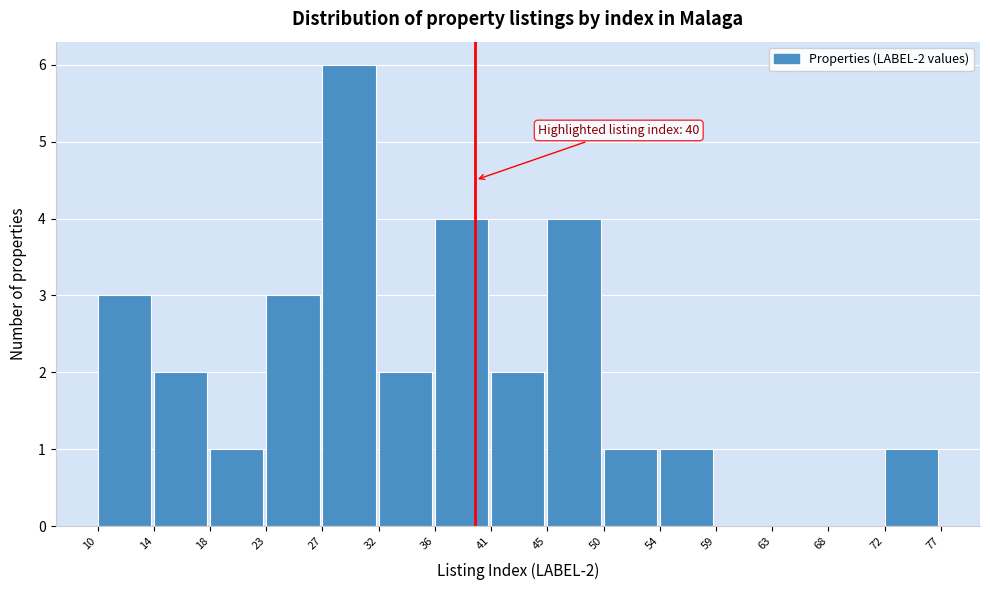

Reading right to left, list all the values displayed in this chart.

72=1	68=0	63=0	59=0	54=1	50=1	45=4	41=2	36=4	32=2	27=6	23=3	18=1	14=2	10=3